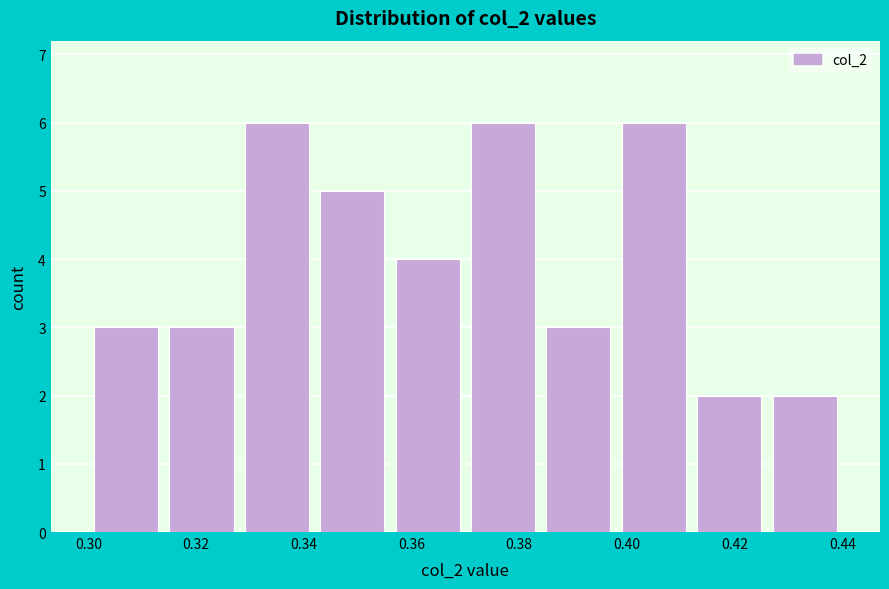

Reading left to right, list every bar in this chart as the range it spans on the x-axis followed by its height. The values are not printed on the chart, so give them approximately, as read against the axis.

0.300 to 0.314: 3
0.314 to 0.328: 3
0.328 to 0.342: 6
0.342 to 0.356: 5
0.356 to 0.370: 4
0.370 to 0.384: 6
0.384 to 0.398: 3
0.398 to 0.412: 6
0.412 to 0.426: 2
0.426 to 0.440: 2